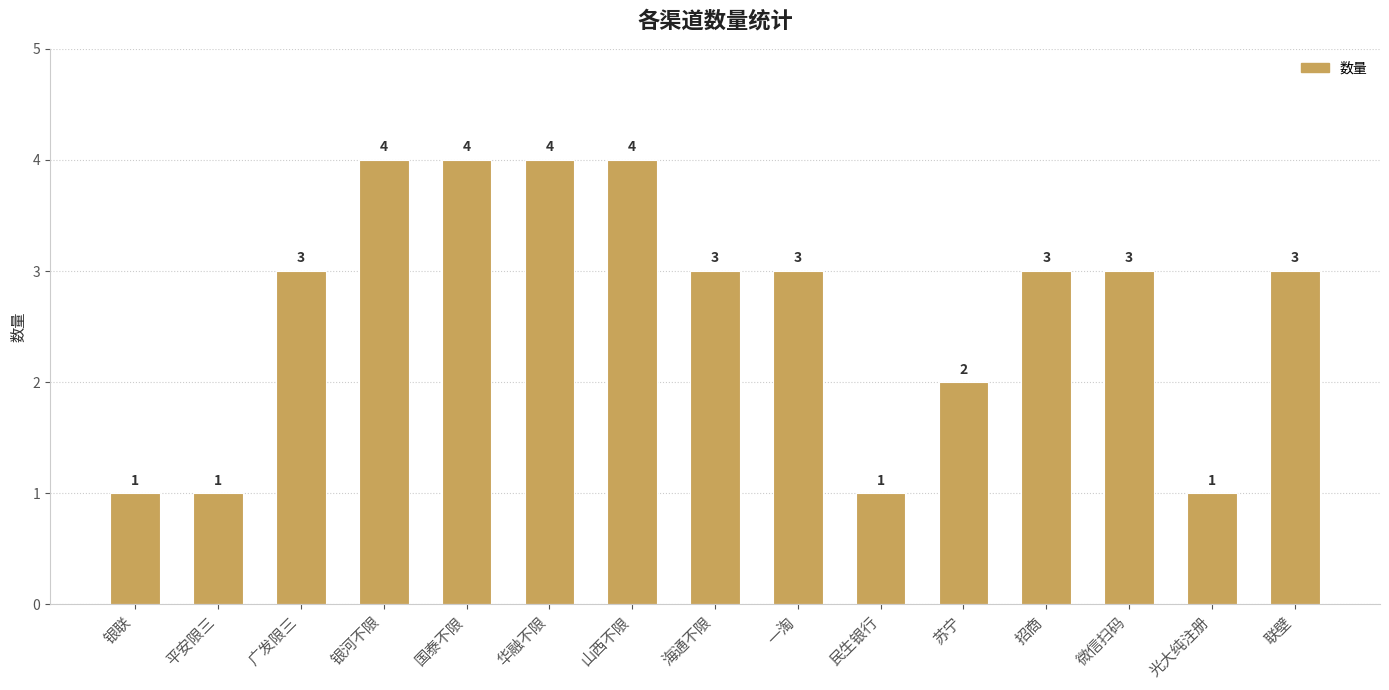

How many values are below 3?

5